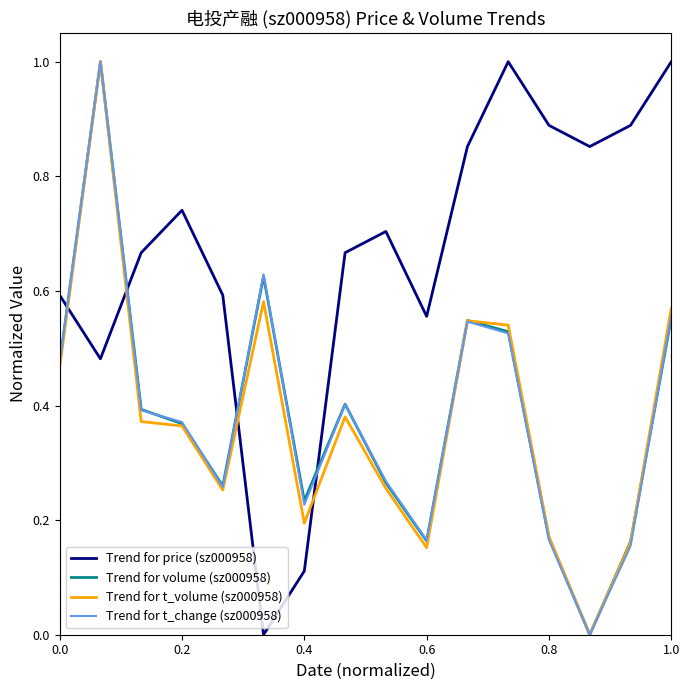

After their last crossing, which series has the higher values: Trend for t_change (sz000958) or Trend for price (sz000958)?

Trend for price (sz000958)